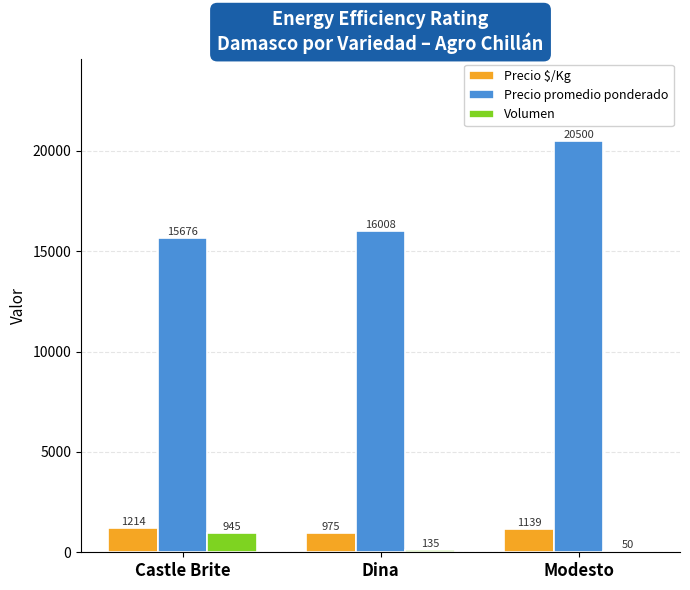

Which series changed the most between Castle Brite and Dina?

Volumen